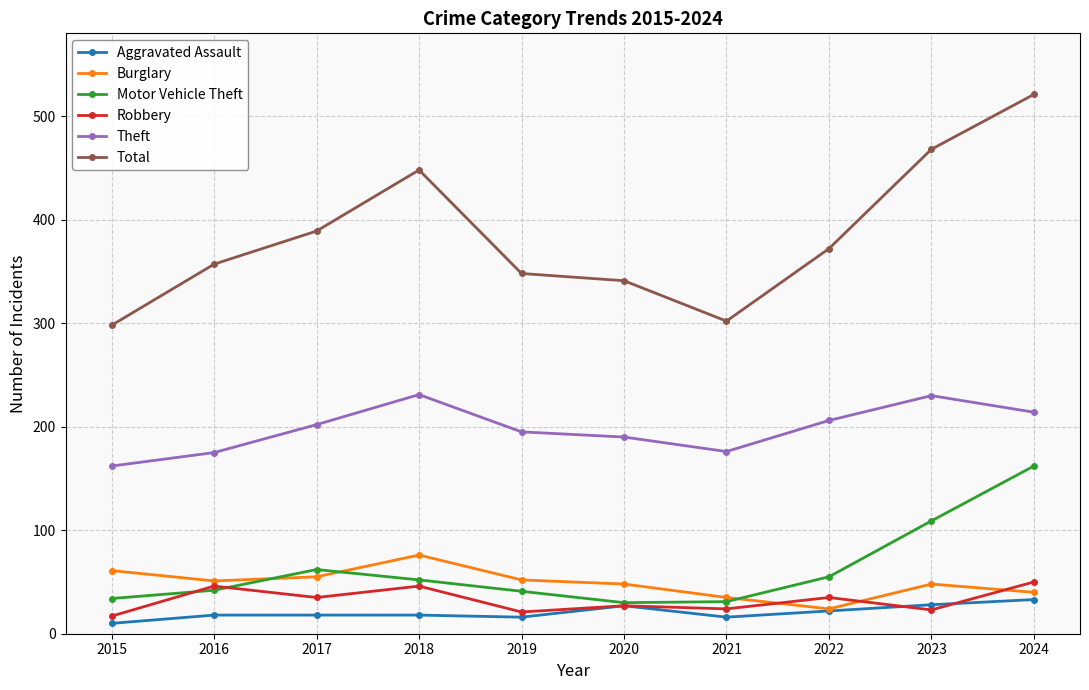

Does the chart display data point markers on the line(s)?

Yes